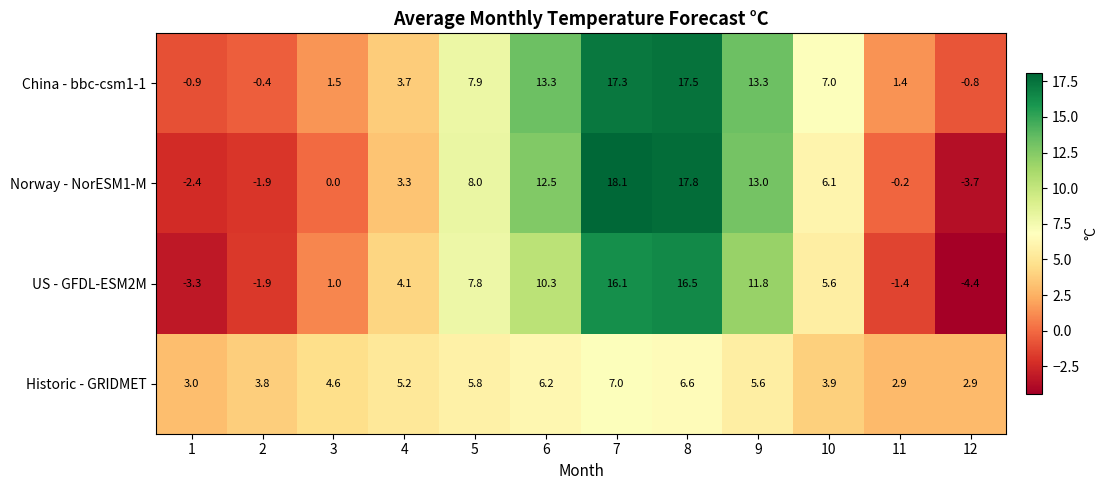

What is the average value of the China - bbc-csm1-1 series?

6.7